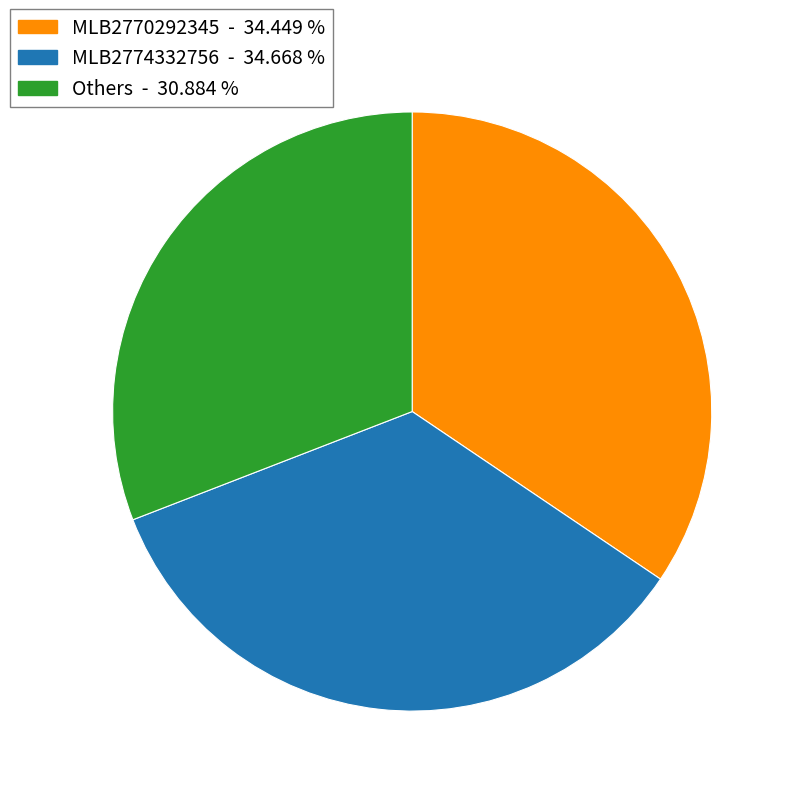

Is there any slice that represents more than half of the pie?

No